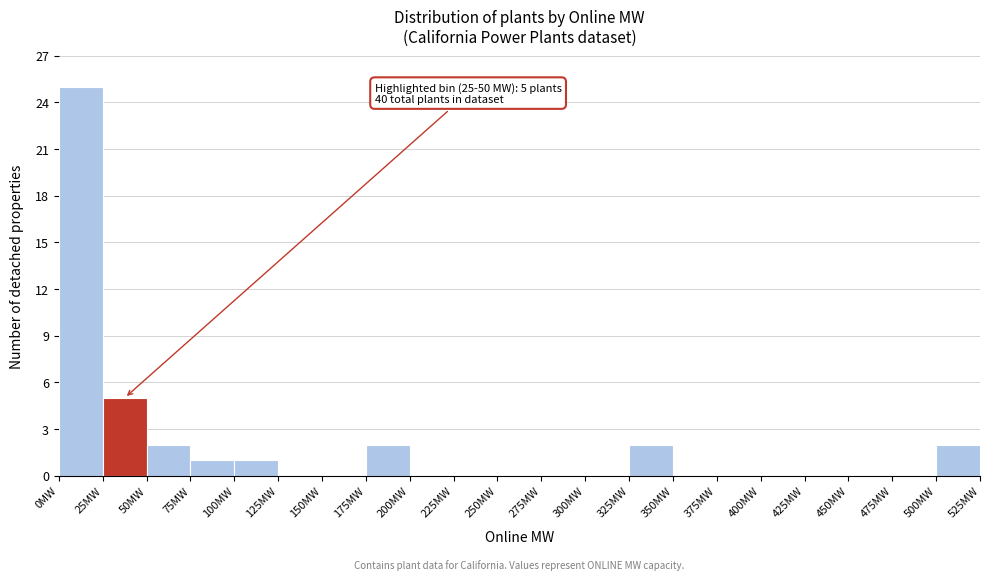

Over which range of the x-axis is the bar tallest?

0 to 25